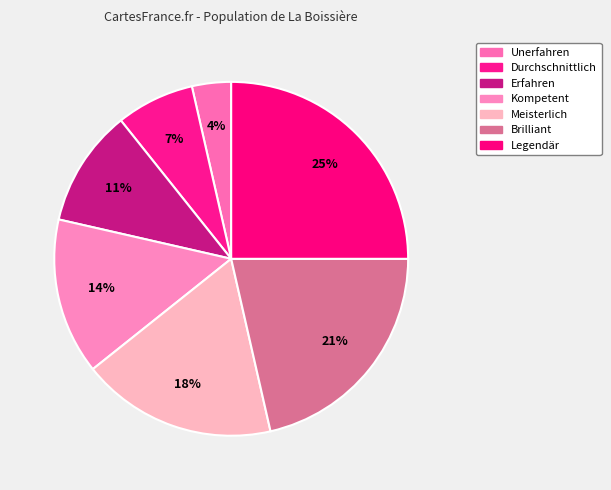

How many slices are in this pie chart?

7